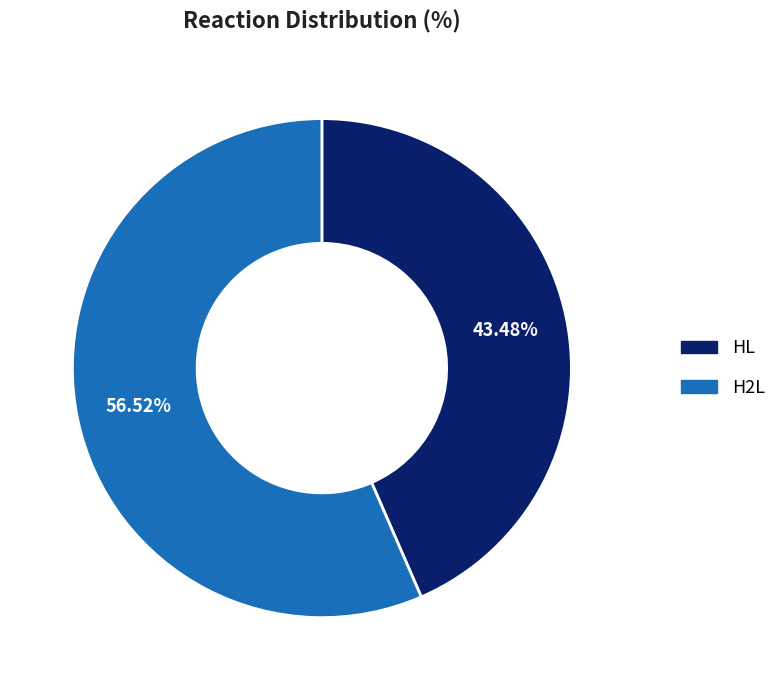

To the nearest percent, what is the average slice percentage?

50%